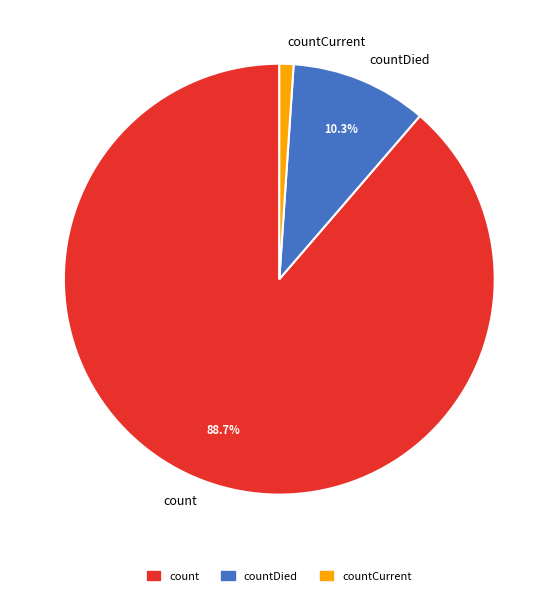

To the nearest percent, what is the average slice percentage?

33%